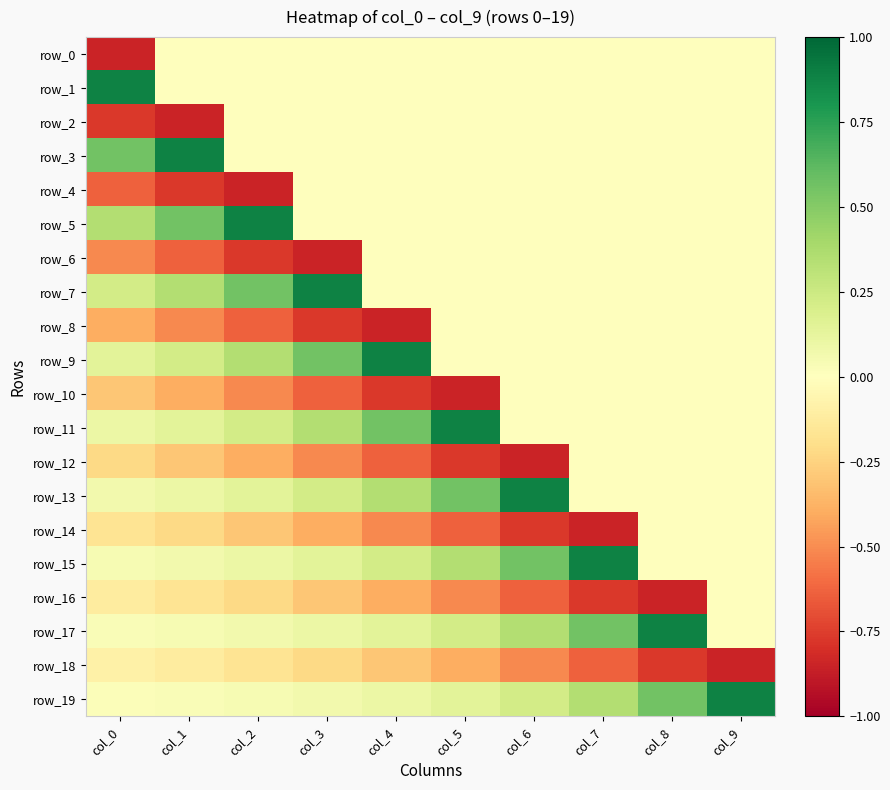

Which series has the widest spread of values?

row_1